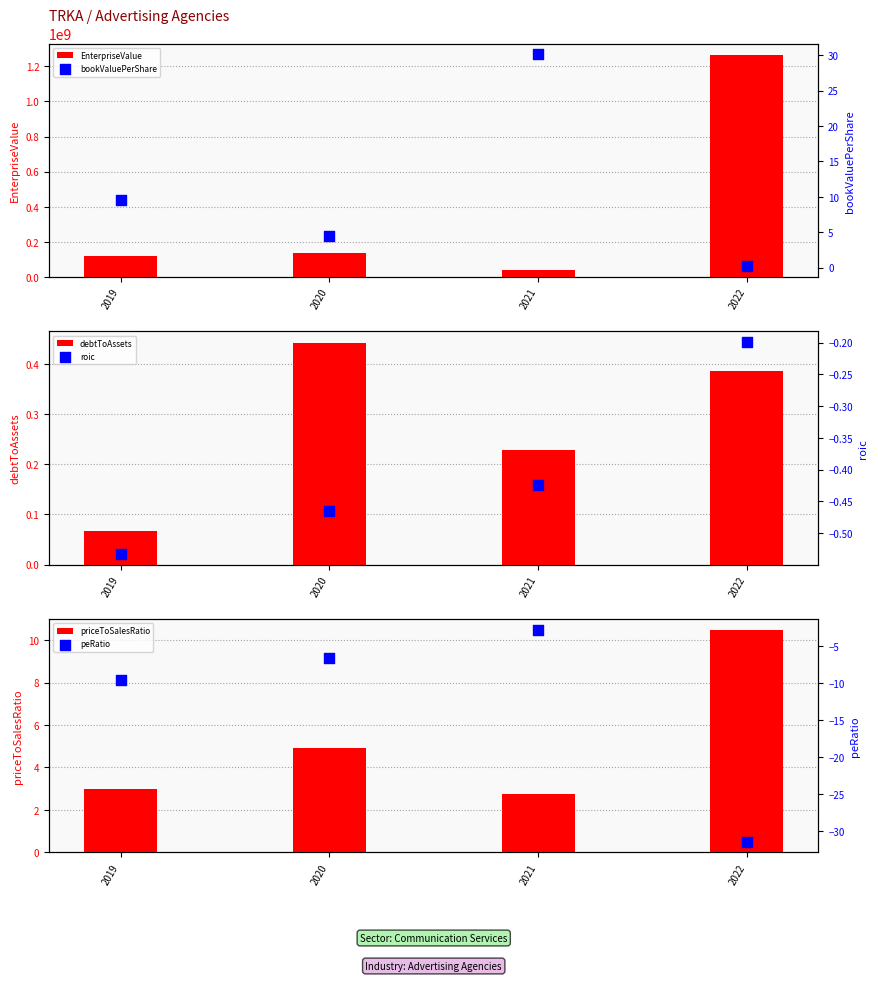

Which series has the largest Y range (max minus min)?

EnterpriseValue